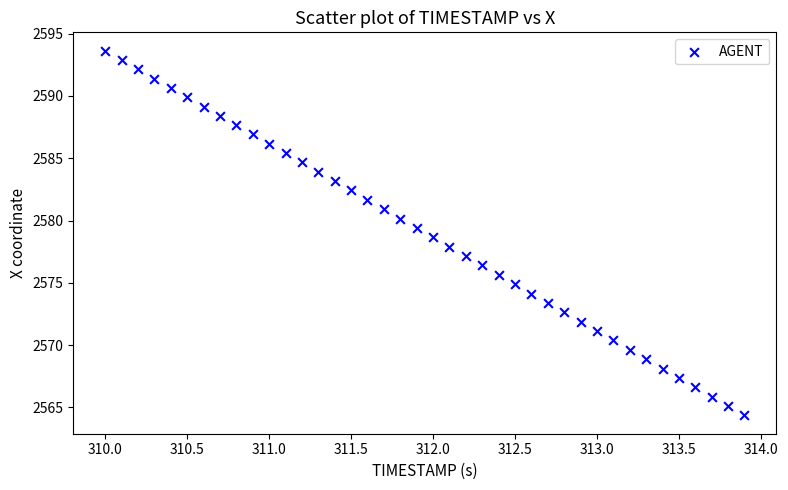

What is the range of Y values (max minus min)?

29.3